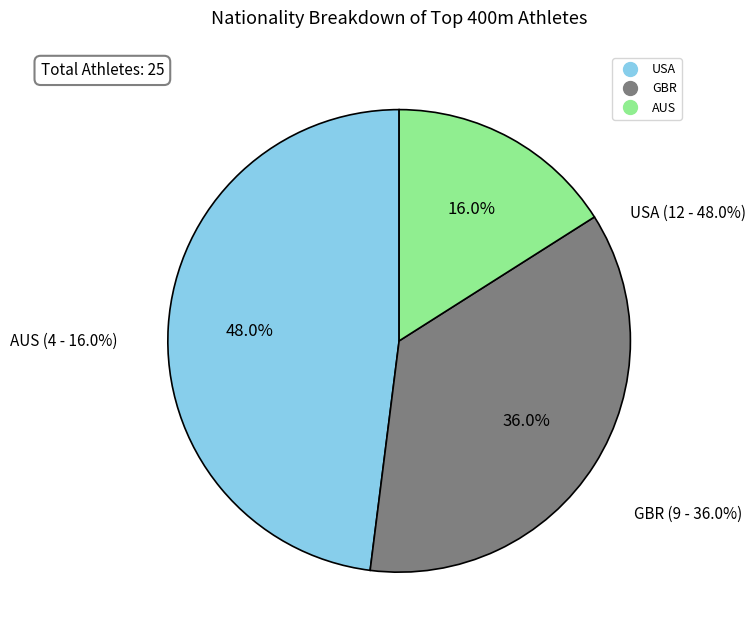

What percentage is NOT represented by USA?

52.0%